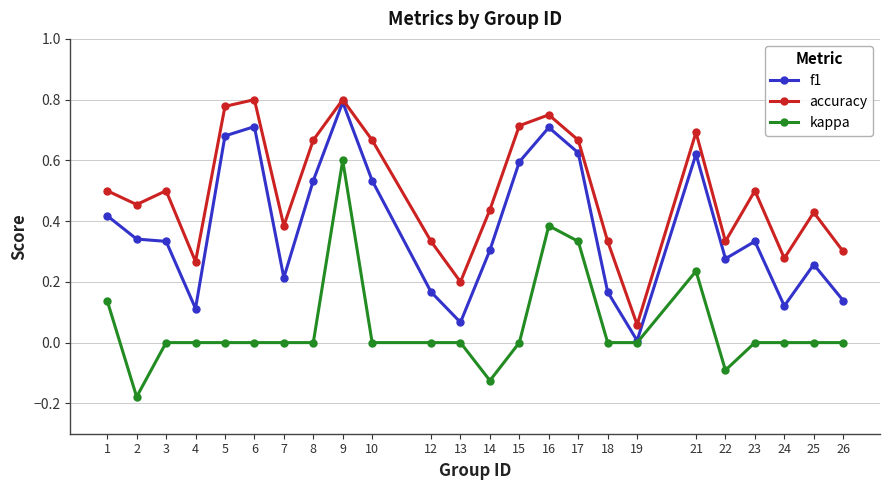

Which category has the lowest value in the f1 series?

19